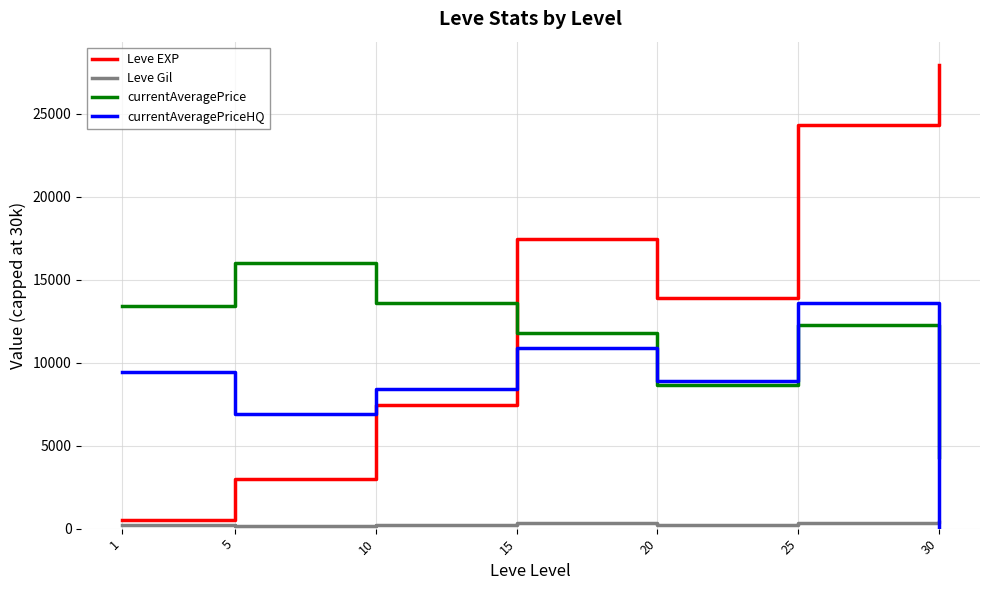

Is it true that currentAveragePriceHQ equals 8893.0 at 20?

True